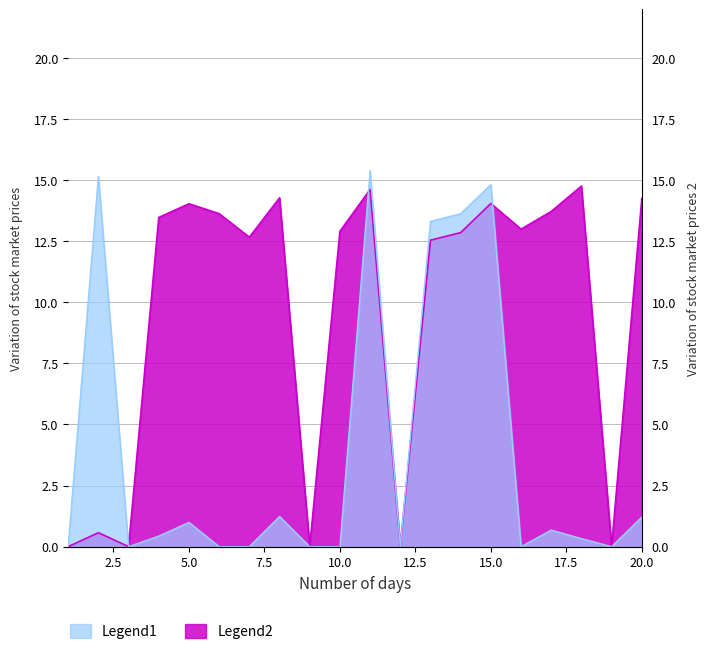

At which category does Legend2 reach its first local peak?

2